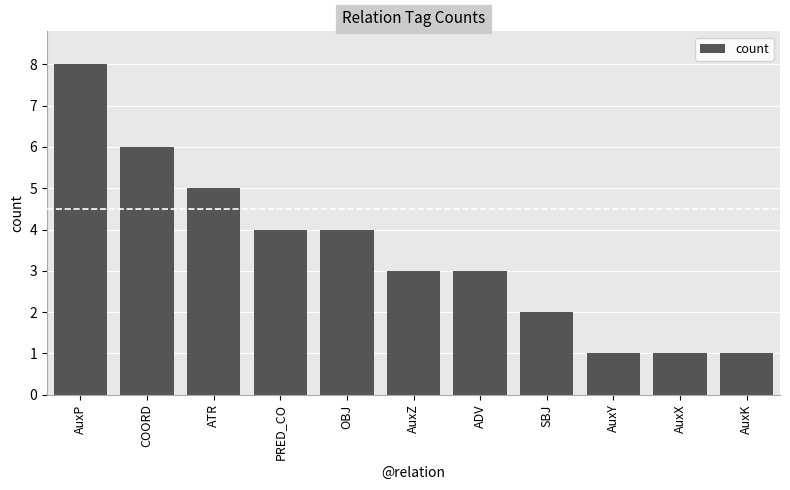

Read the value at AuxY.

1